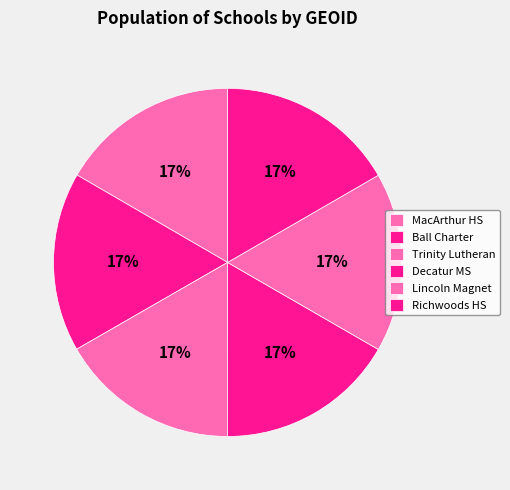

Which slice is the smallest?

MacArthur High School